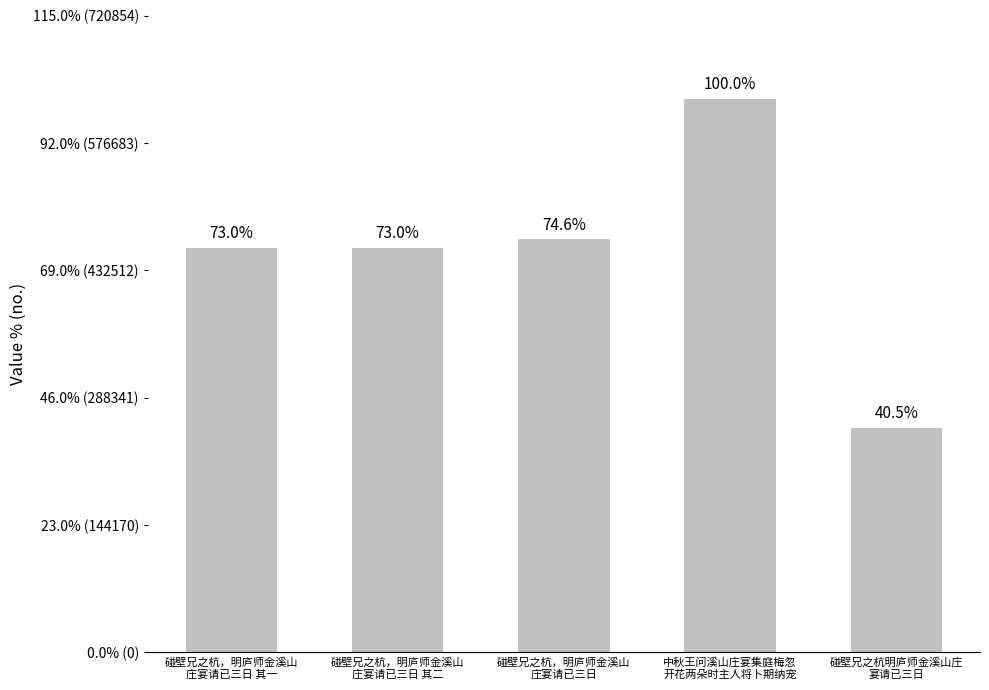

What is the difference between the maximum and minimum values?

372725